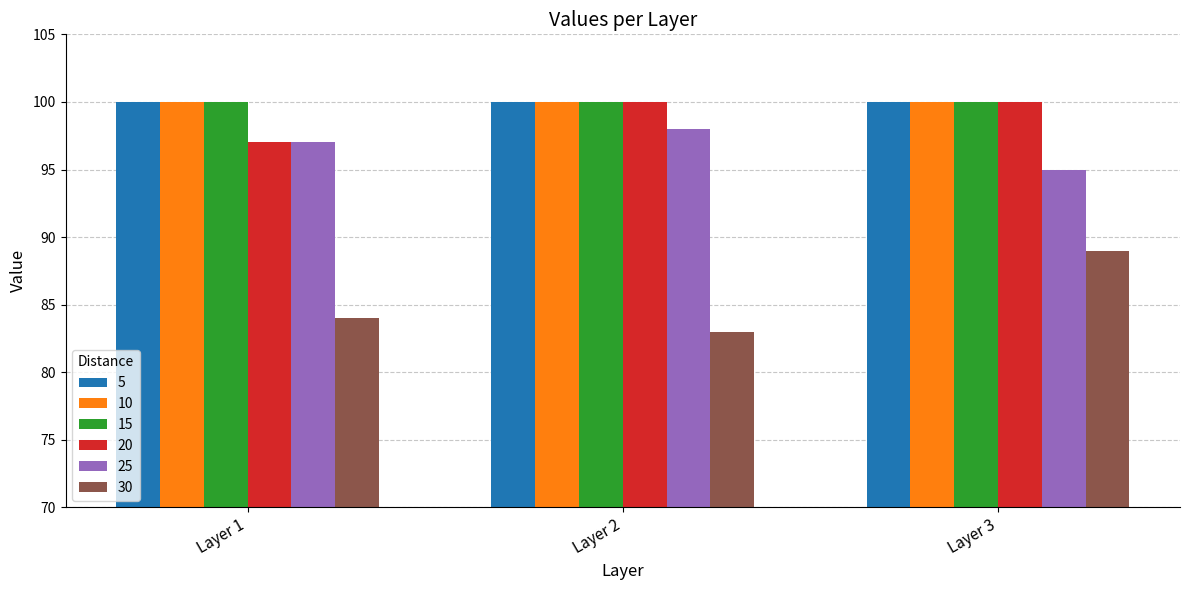

What is the difference between the maximum and minimum values in the 30 series?

6